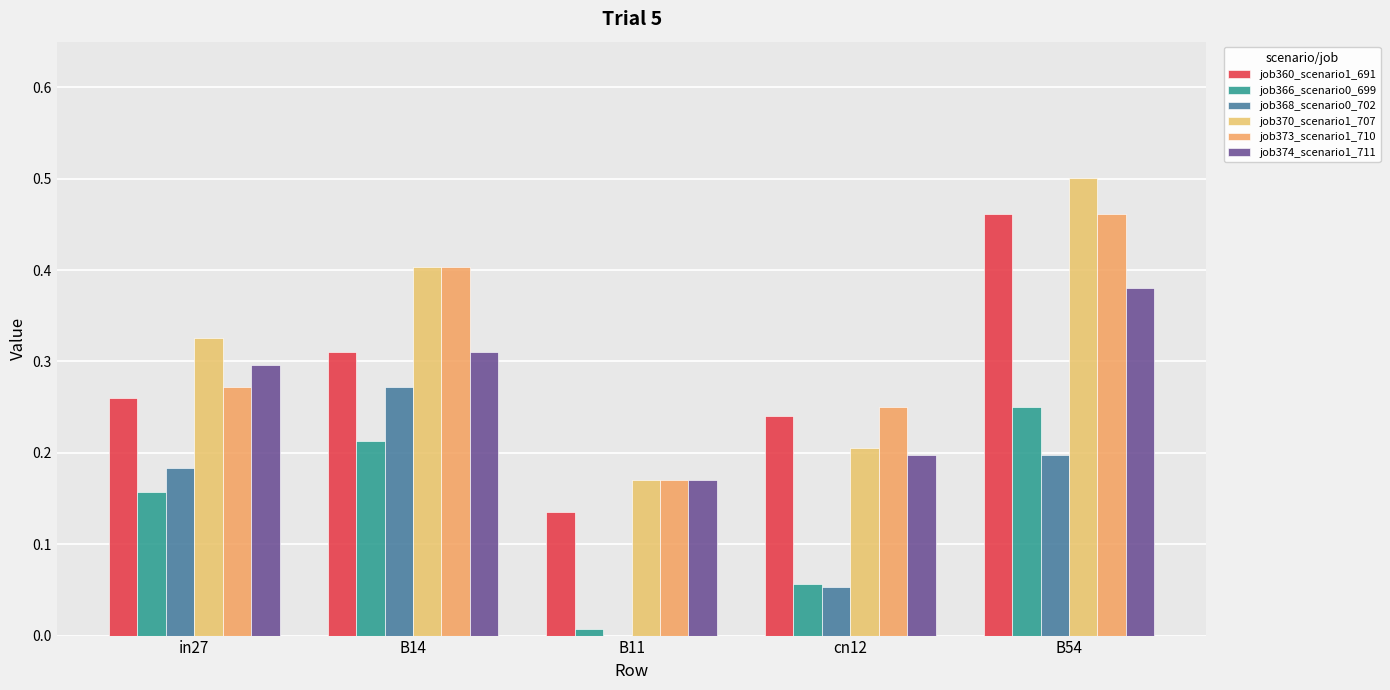

What is the total value across all series at in27?

1.5